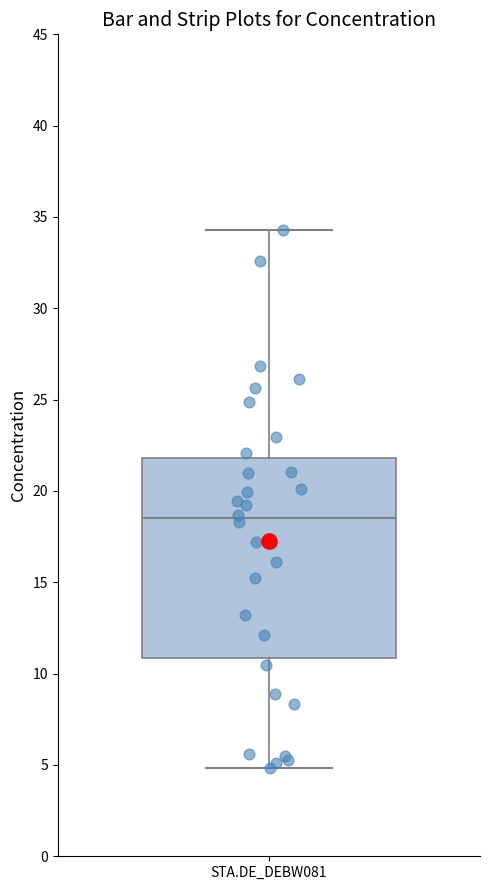

Where does the median line of the box for STA.DE_DEBW081 sit on the y-axis? The values are not printed on the chart, so give them approximately, as read against the axis.

18.5